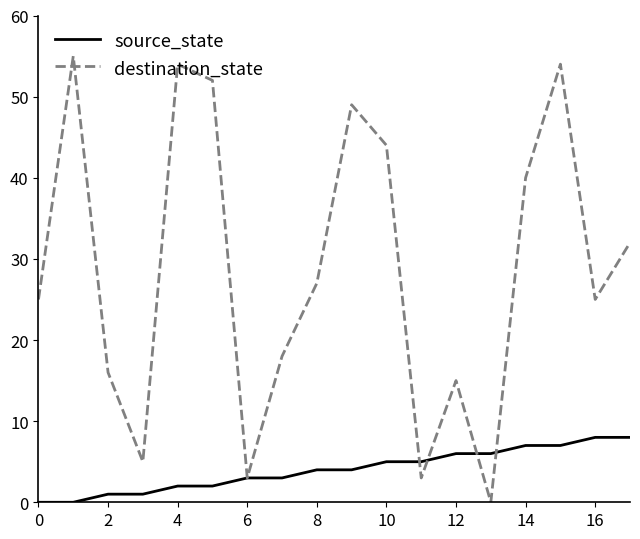

Which series has the widest spread of values?

destination_state